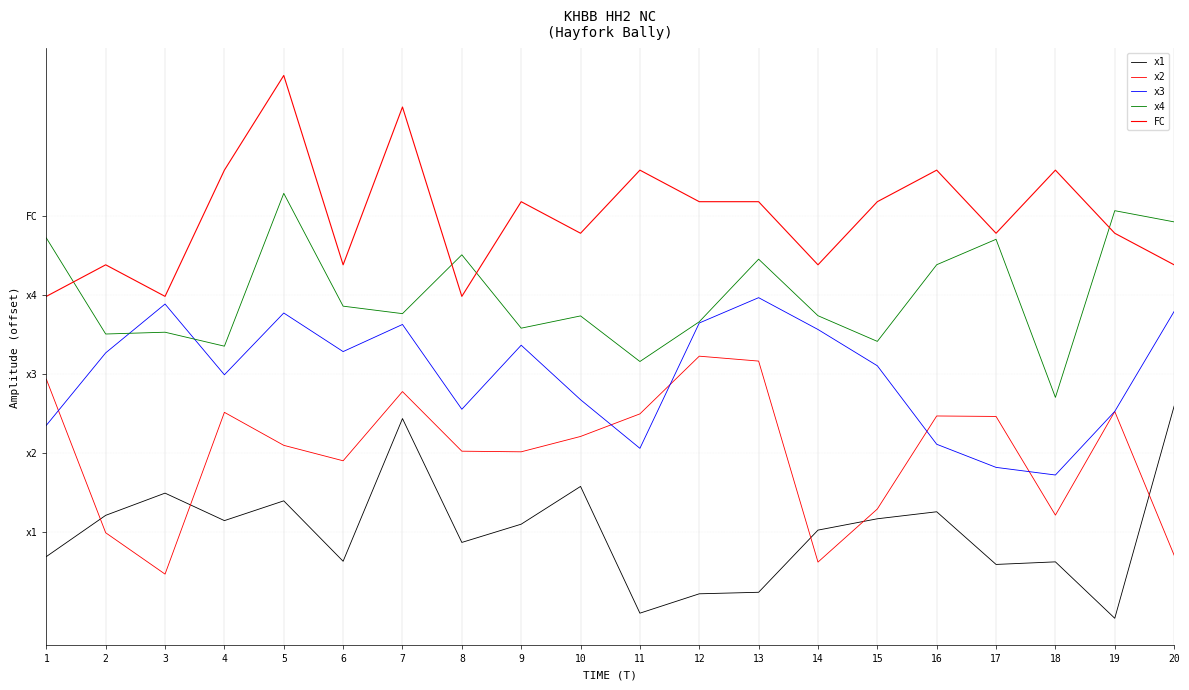

Does the chart display data point markers on the line(s)?

No